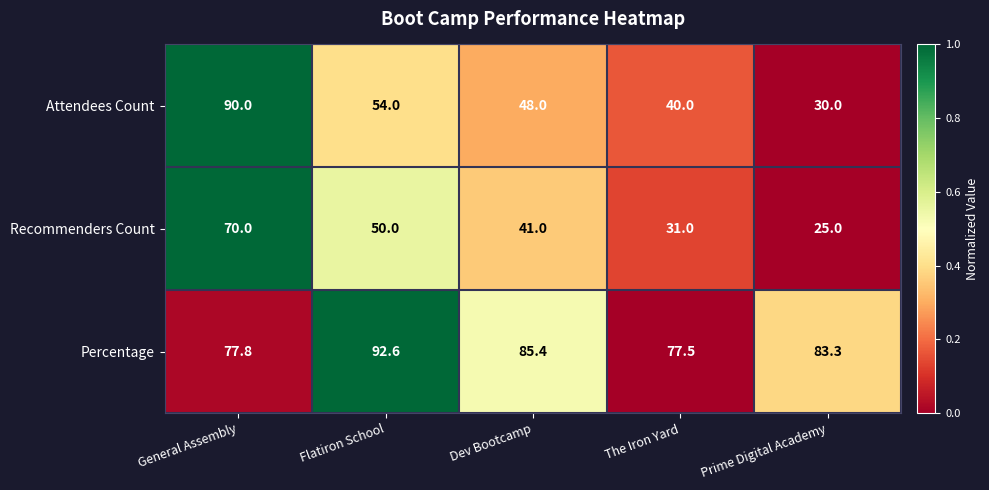

True or false: Recommenders Count has a value of 50.0 at Flatiron School.

True